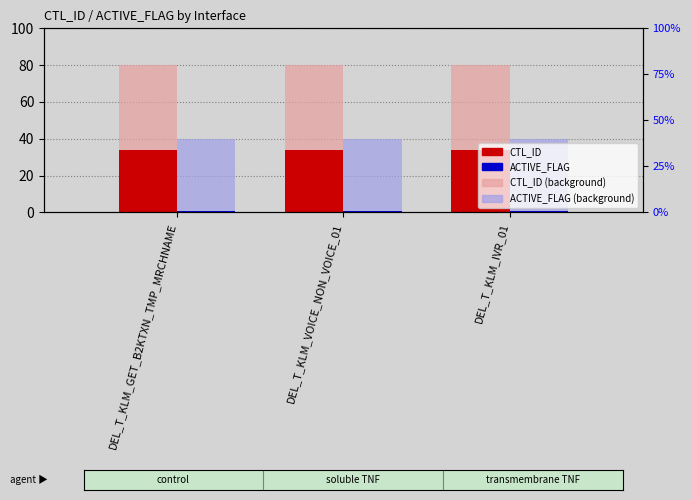

What is the label of the 3rd bar from the right?

DEL_T_KLM_GET_B2KTXN_TMP_MRCHNAME